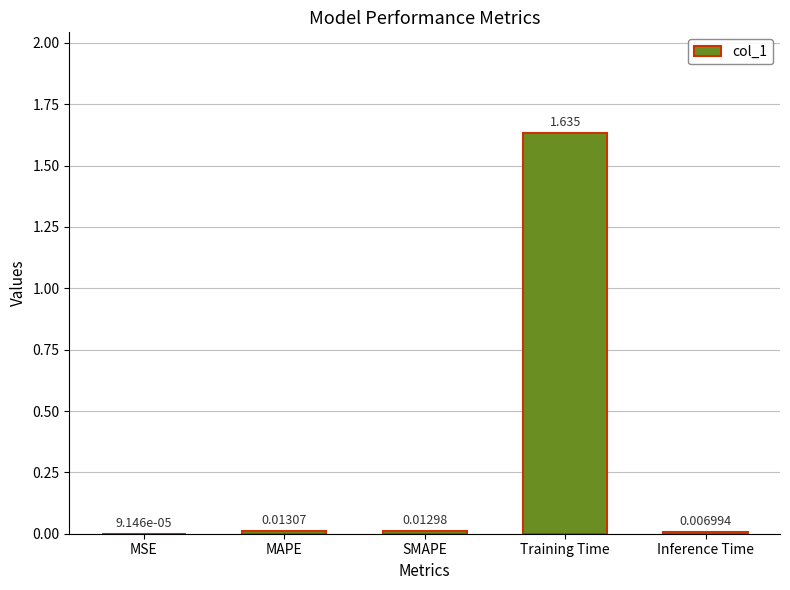

At which label is the value closest to 0?

MSE